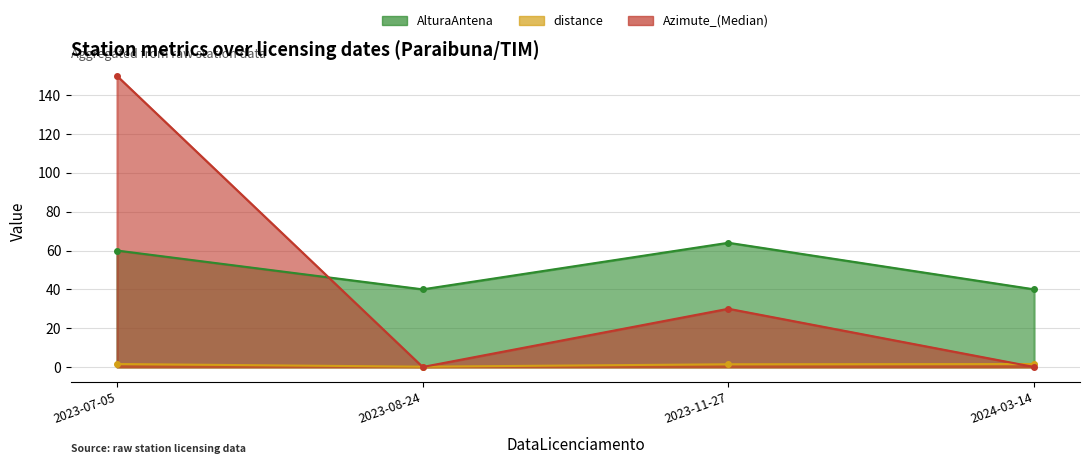

What are all the series names shown in the legend?

AlturaAntena, distance, Azimute_(Median)